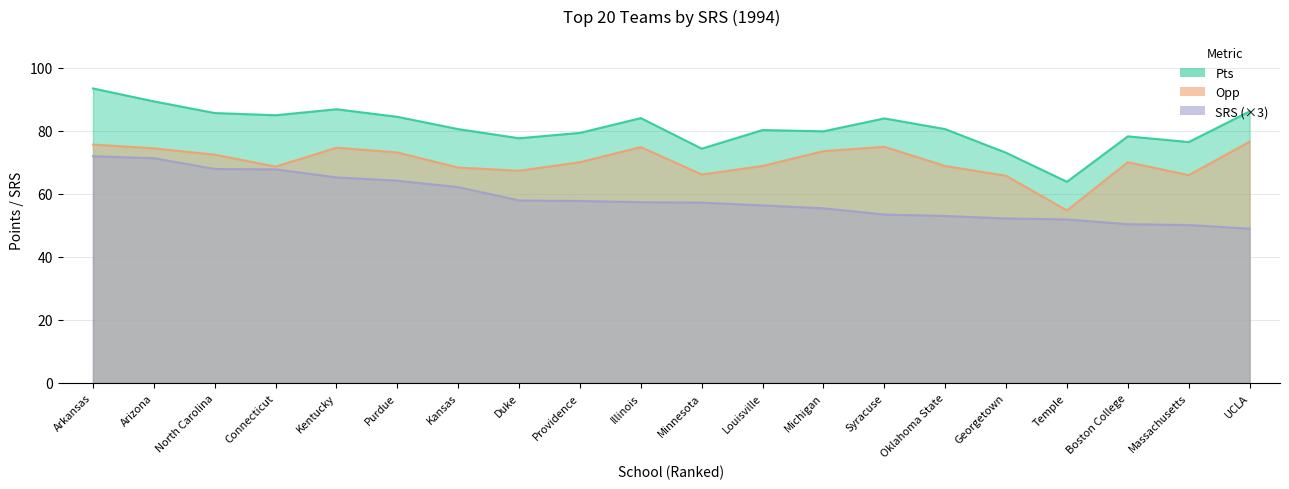

True or false: Pts has a value of 74.3 at Minnesota.

True